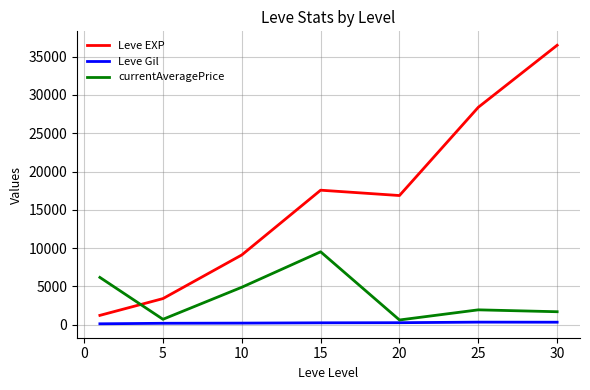

List the series in order of their peak value, lowest first.

Leve Gil, currentAveragePrice, Leve EXP